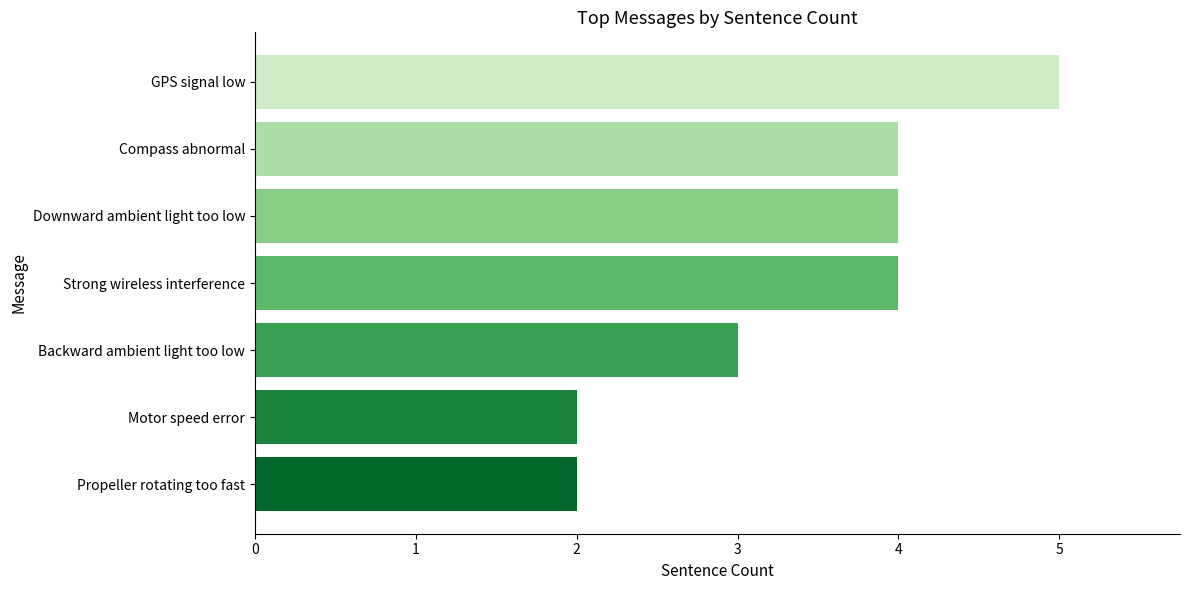

The value at Backward ambient light too low is 3. True or false?

True